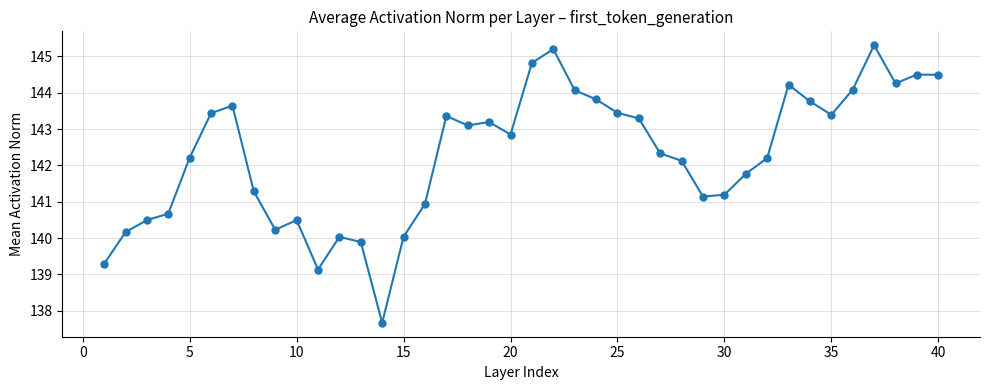

What is the value of the 12th point from the left?

140.0